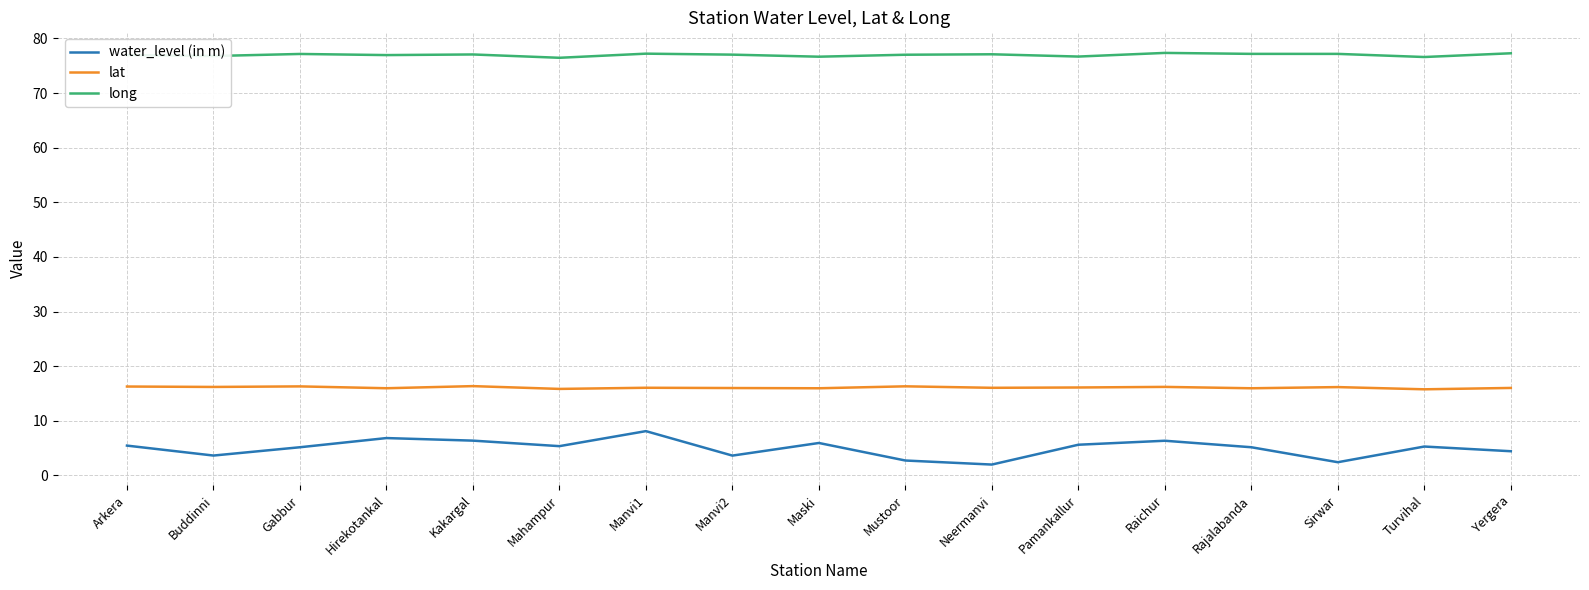

What is the difference between the water_level (in m) values at Manvi1 and Kakargal?

1.7